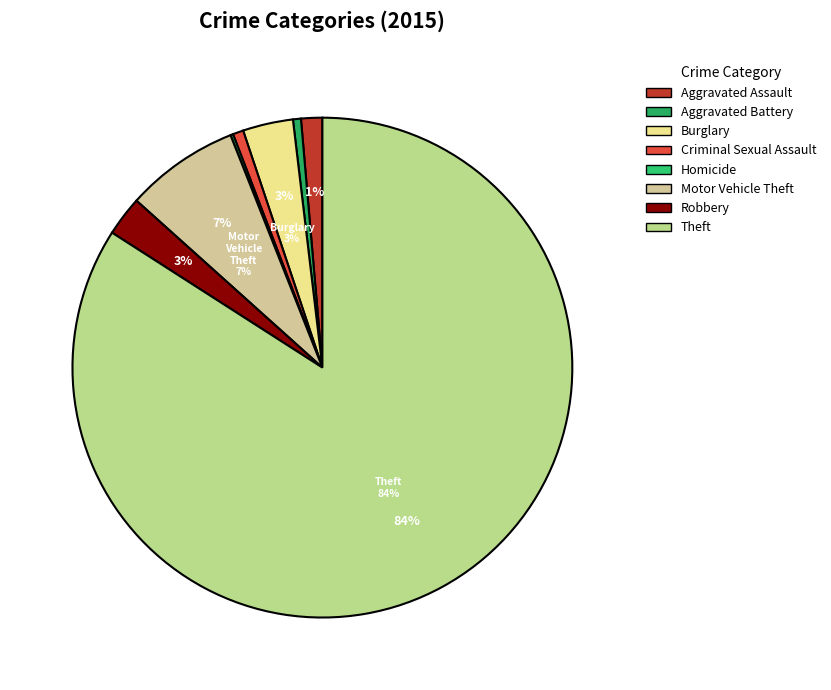

Rank the categories by value from lowest to highest.

Homicide, Aggravated Battery, Criminal Sexual Assault, Aggravated Assault, Robbery, Burglary, Motor Vehicle Theft, Theft